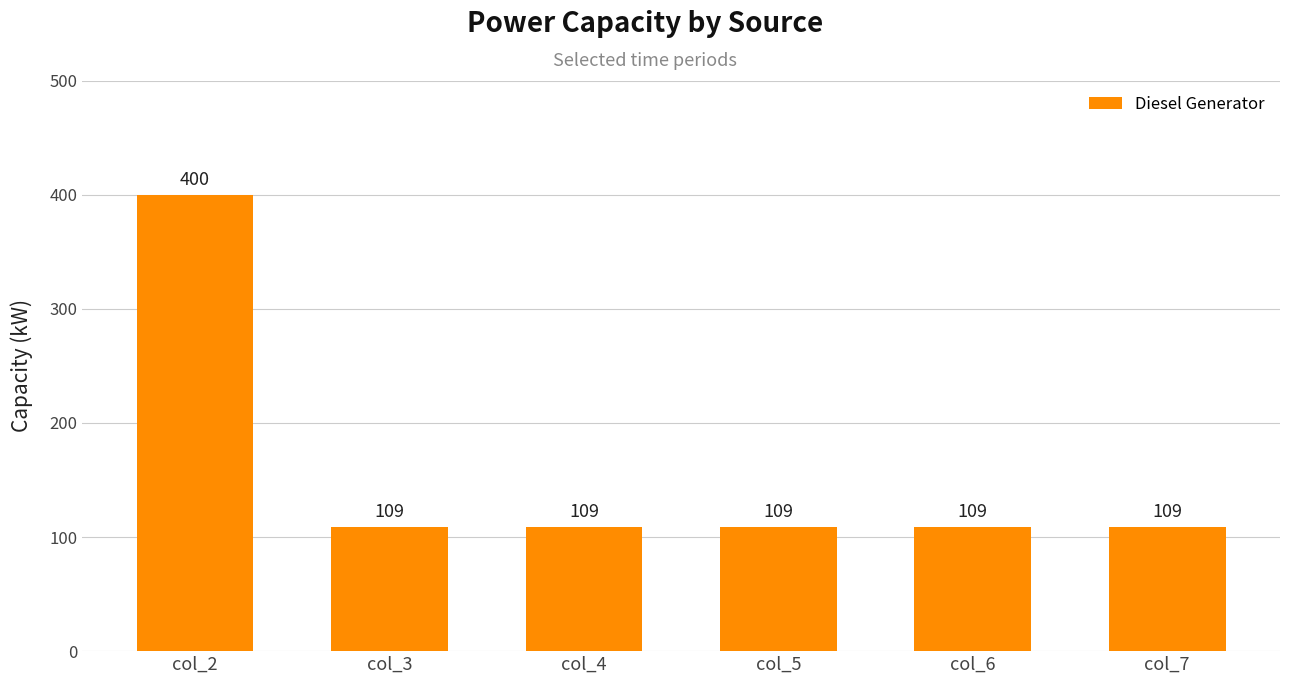

The value at col_4 is 109. True or false?

True